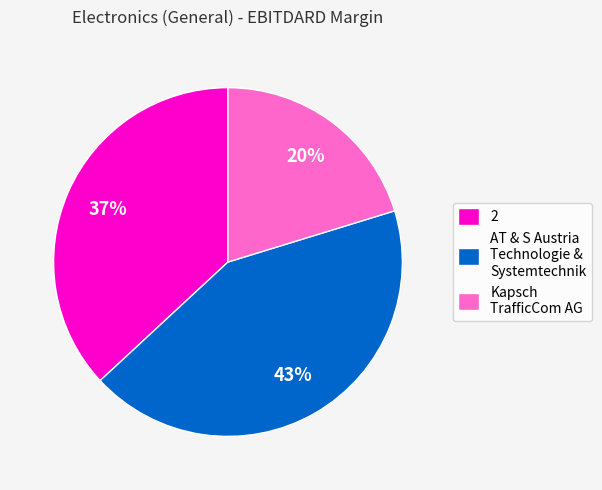

How many slices are in this pie chart?

3